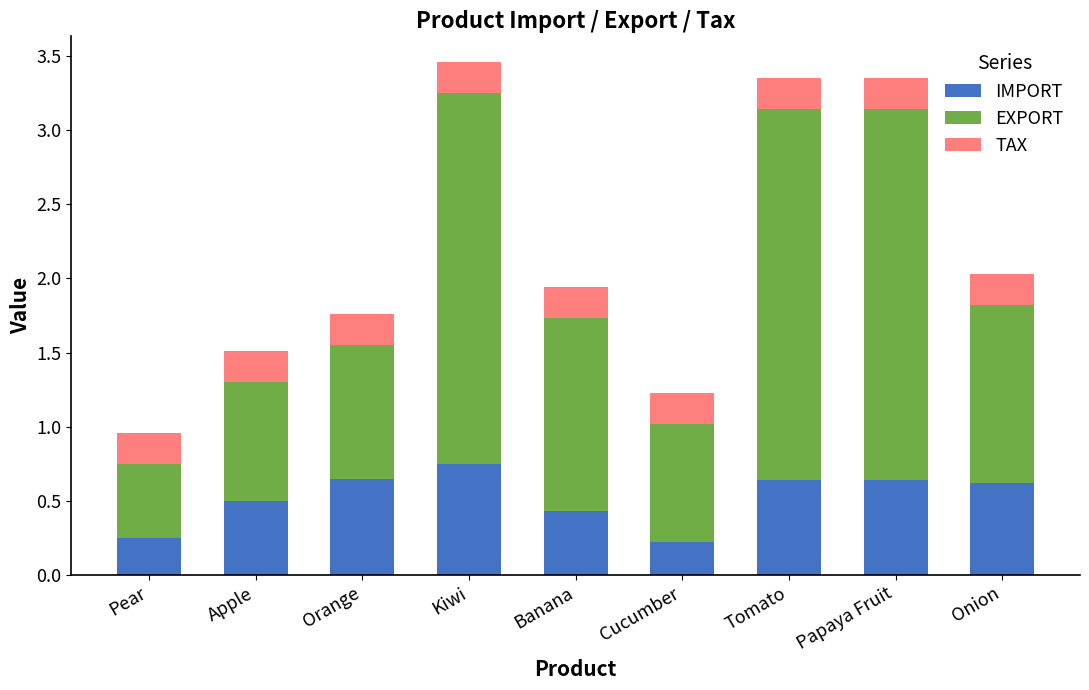

Does the chart contain any negative values?

No